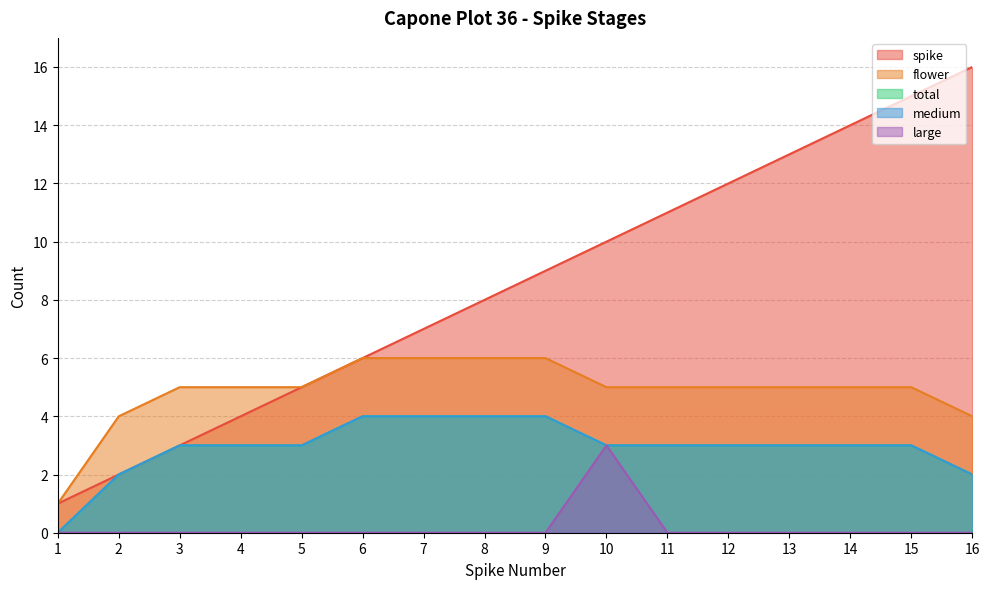

Which category has the lowest value in the large series?

1